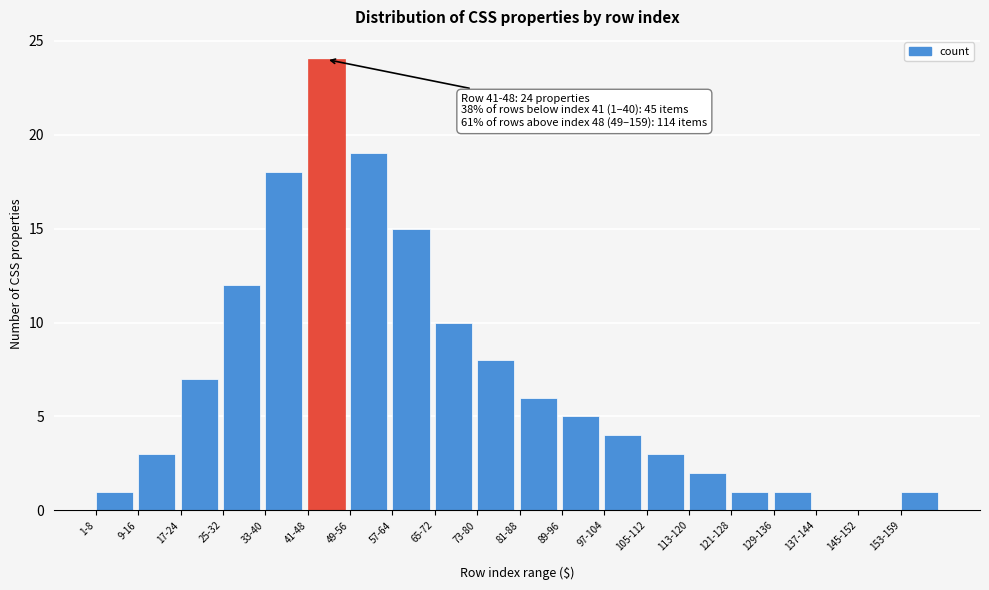

Reading left to right, extract all data points from this chart.

1-8=1	9-16=3	17-24=7	25-32=12	33-40=18	41-48=24	49-56=19	57-64=15	65-72=10	73-80=8	81-88=6	89-96=5	97-104=4	105-112=3	113-120=2	121-128=1	129-136=1	137-144=0	145-152=0	153-159=1